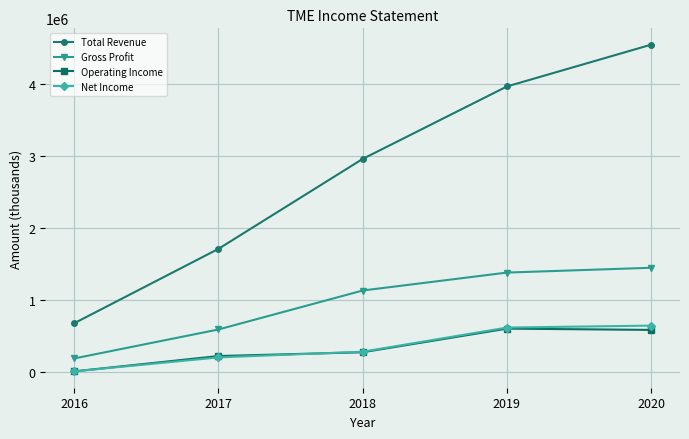

What is the sum of the Net Income values at 2018 and 2016?

298800